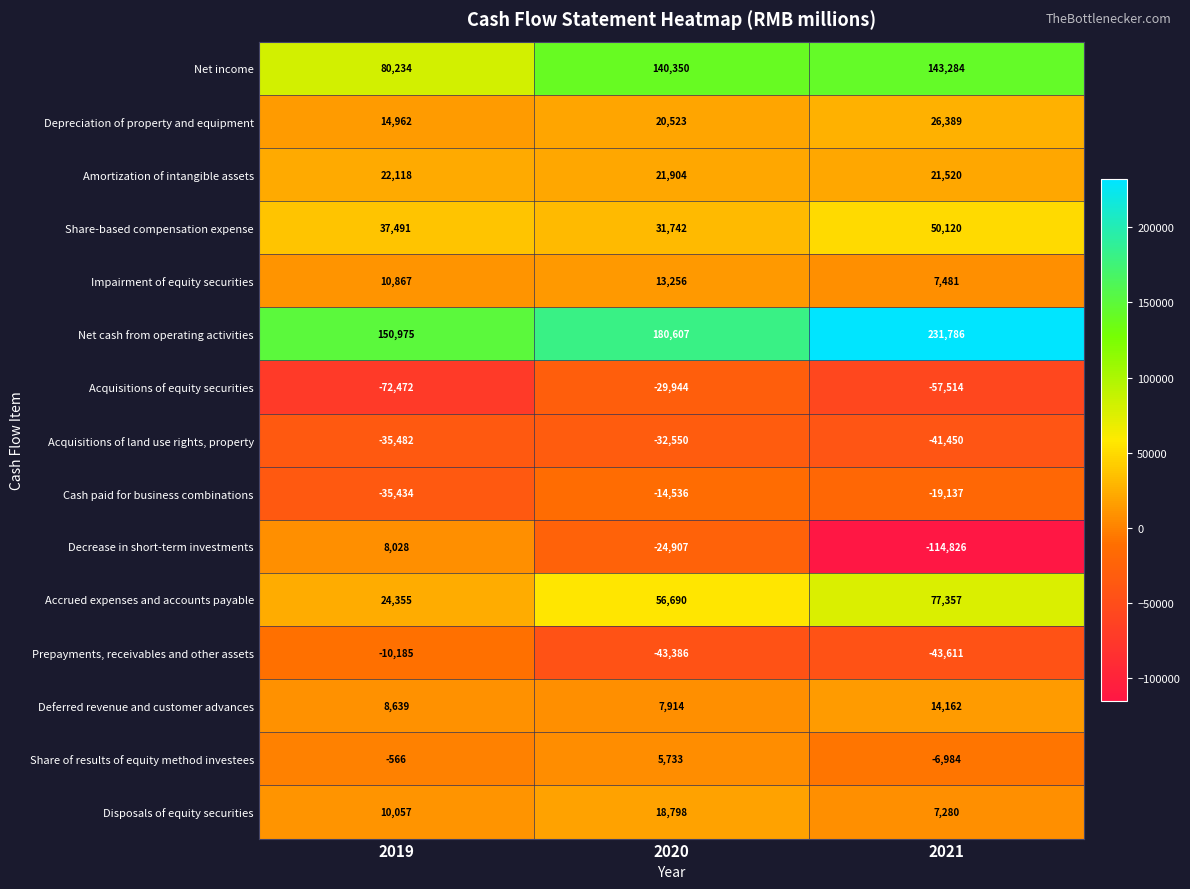

Which label corresponds to the largest value in the chart?

2021